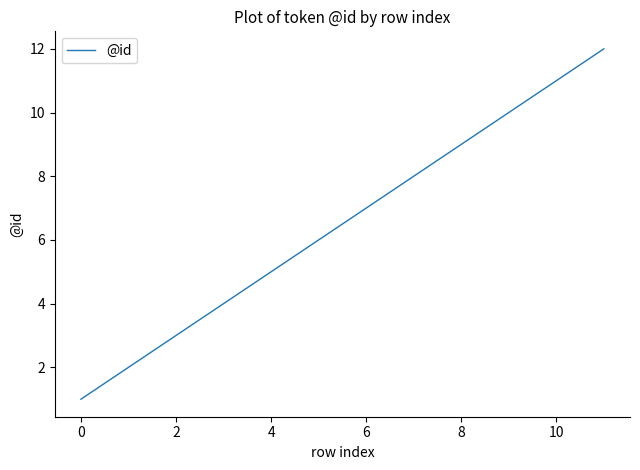

What is the difference between the maximum and minimum values?

11